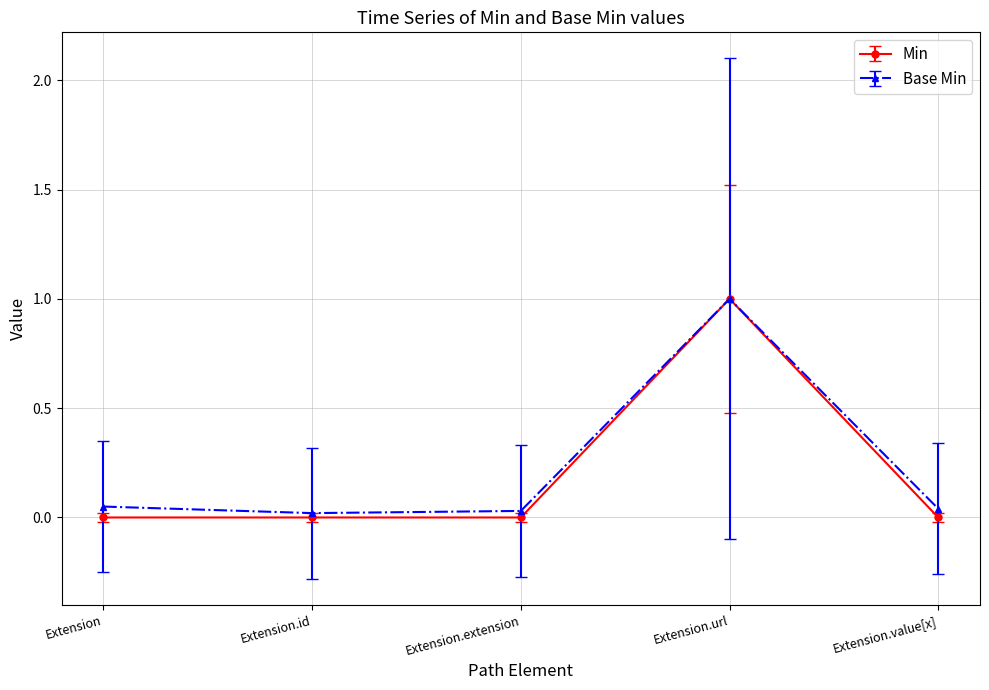

At which category does the chart reach its peak across all series?

Extension.url